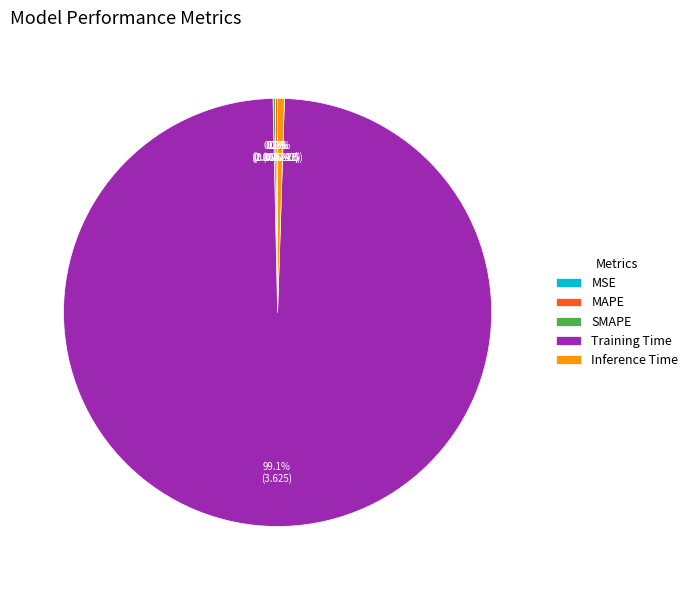

Which slice is the largest?

Training Time